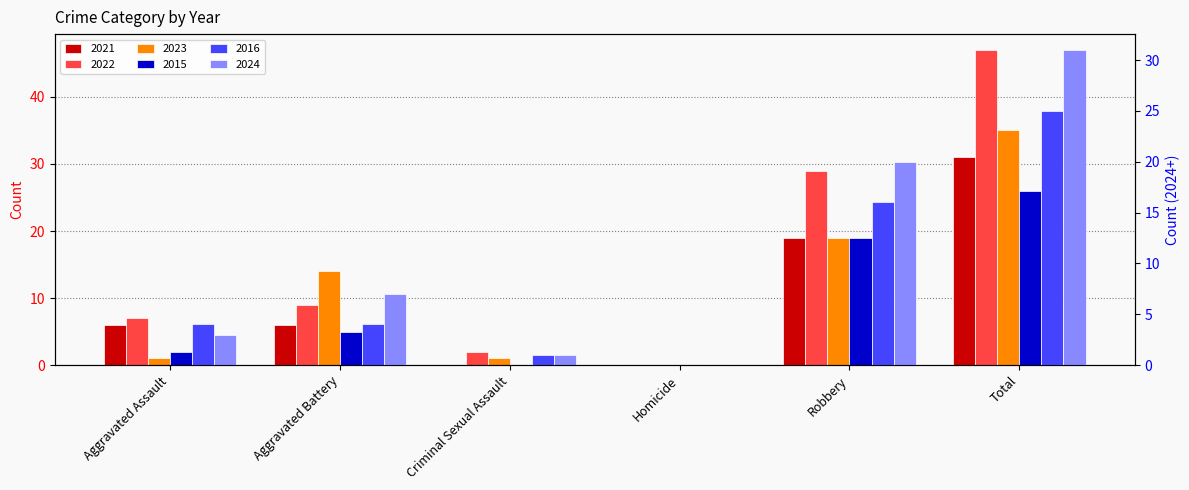

Reading left to right, transcribe all the data shown in this chart.

2021: 6	6	0	0	19	31
2022: 7	9	2	0	29	47
2023: 1	14	1	0	19	35
2015: 2	5	0	0	19	26
2016: 4	4	1	0	16	25
2024: 3	7	1	0	20	31